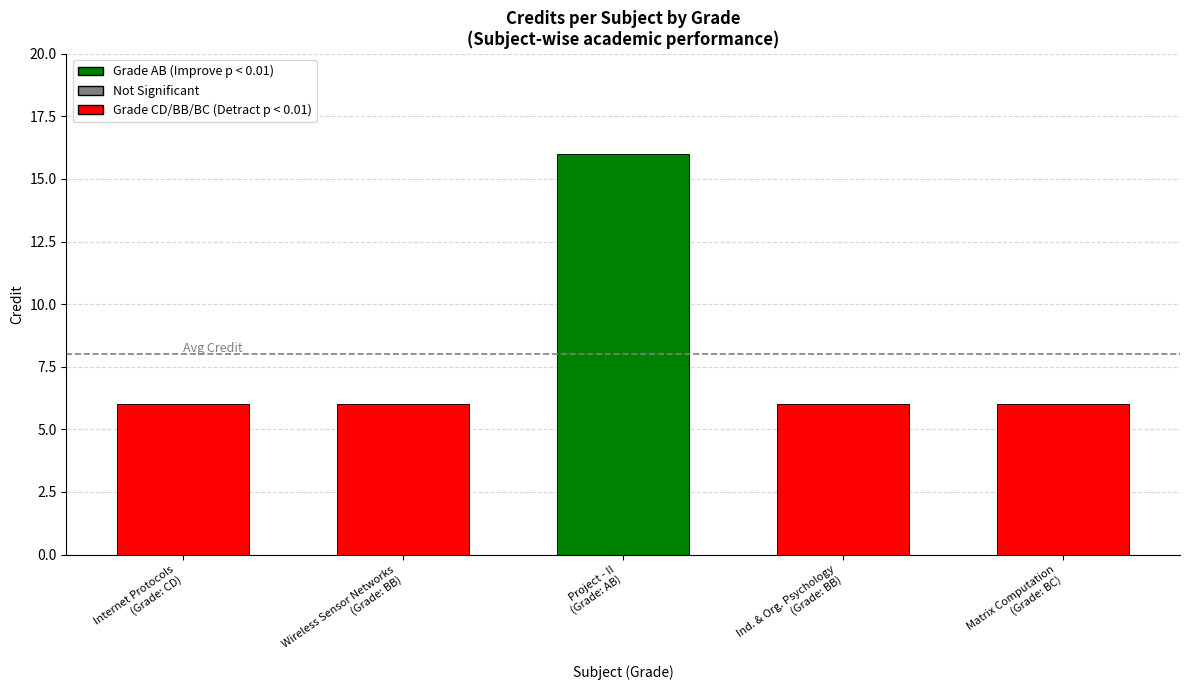

Which category has the highest value across all series?

Project - II
(Grade: AB)